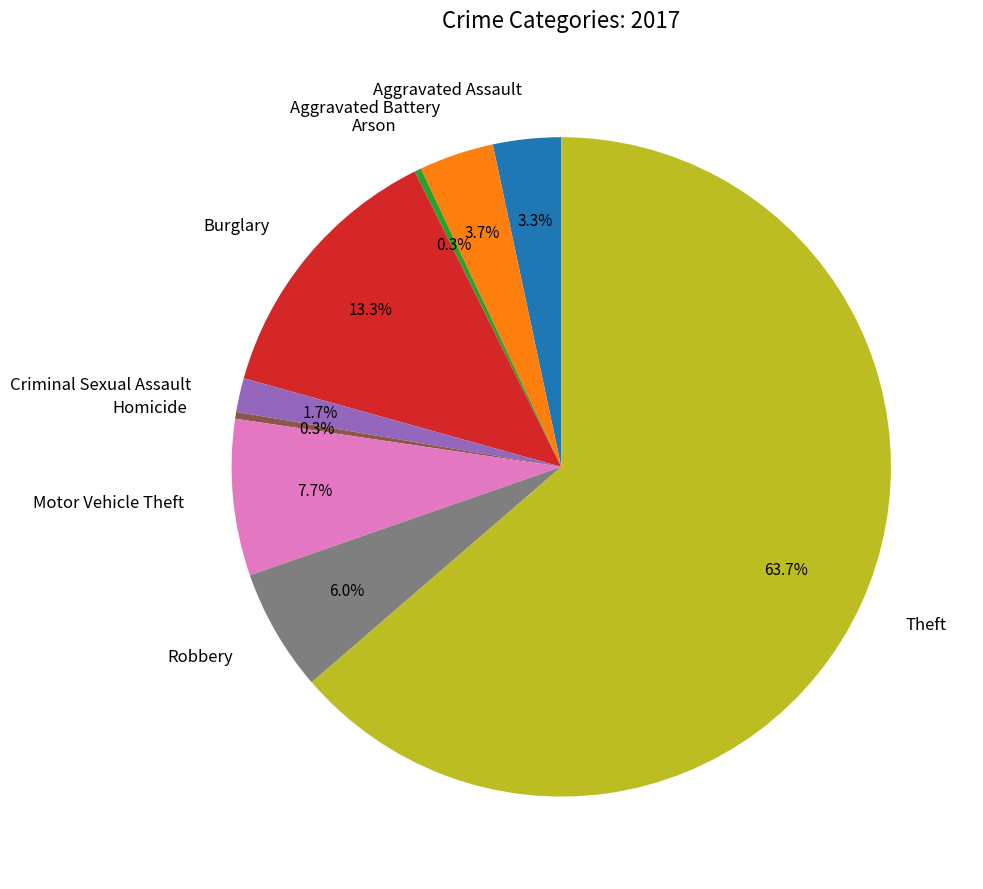

Which slice is the largest?

Theft